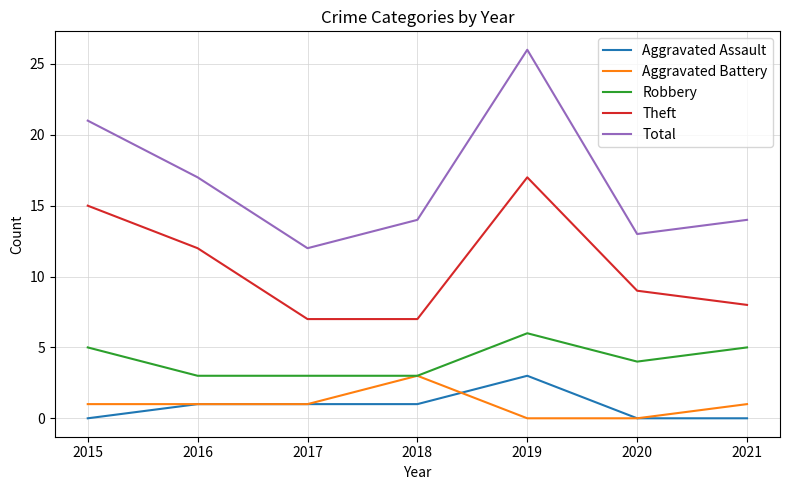

What is the total value across all series at 2017?

24